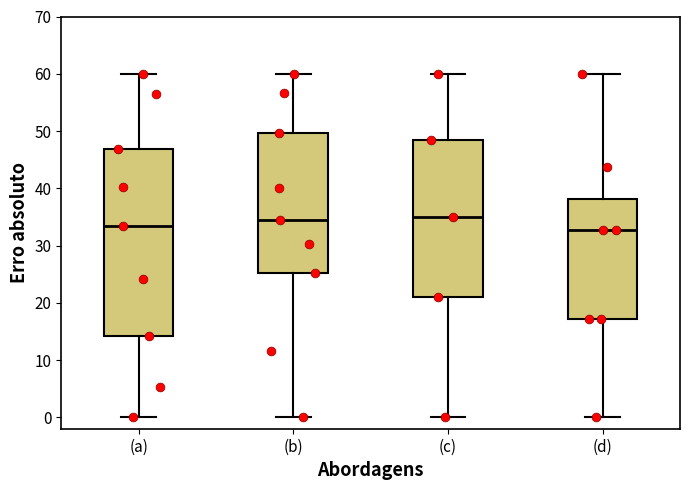

Reading left to right, transcribe this box plot: for each box, give where its median line is, the range the box spans, and where its two whiskers end, as read against the y-axis. The values are not printed on the chart, so give them approximately, as read against the axis.

(a): median 33, box 14 to 47, whiskers 0 to 60
(b): median 34, box 25 to 50, whiskers 0 to 60
(c): median 35, box 21 to 48, whiskers 0 to 60
(d): median 33, box 17 to 38, whiskers 0 to 60